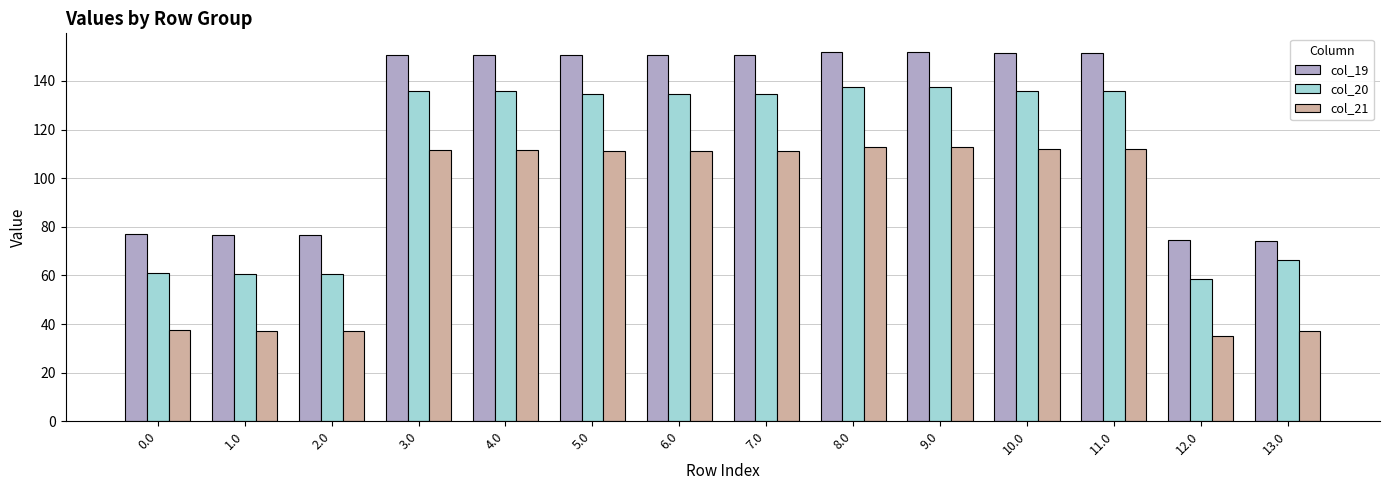

Is the value of col_21 at 4.0 greater than the value of col_20 at 8.0?

No